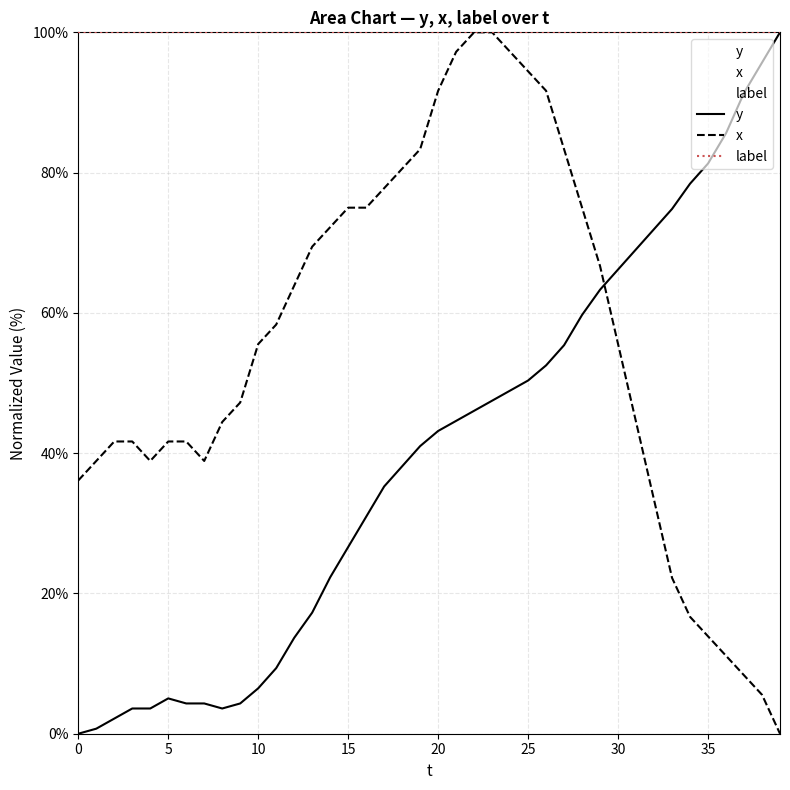

Reading left to right, extract all data points from this chart.

y: 0.0	0.7	2.2	3.6	3.6	5.0	4.3	4.3	3.6	4.3	6.5	9.4	13.7	17.3	22.3	26.6	30.9	35.3	38.1	41.0	43.2	44.6	46.0	47.5	48.9	50.4	52.5	55.4	59.7	63.3	66.2	69.1	71.9	74.8	78.4	81.3	85.6	91.4	95.7	100.0
x: 36.1	38.9	41.7	41.7	38.9	41.7	41.7	38.9	44.4	47.2	55.6	58.3	63.9	69.4	72.2	75.0	75.0	77.8	80.6	83.3	91.7	97.2	100.0	100.0	97.2	94.4	91.7	83.3	75.0	66.7	55.6	44.4	33.3	22.2	16.7	13.9	11.1	8.3	5.6	0.0
label: 100.0	100.0	100.0	100.0	100.0	100.0	100.0	100.0	100.0	100.0	100.0	100.0	100.0	100.0	100.0	100.0	100.0	100.0	100.0	100.0	100.0	100.0	100.0	100.0	100.0	100.0	100.0	100.0	100.0	100.0	100.0	100.0	100.0	100.0	100.0	100.0	100.0	100.0	100.0	100.0